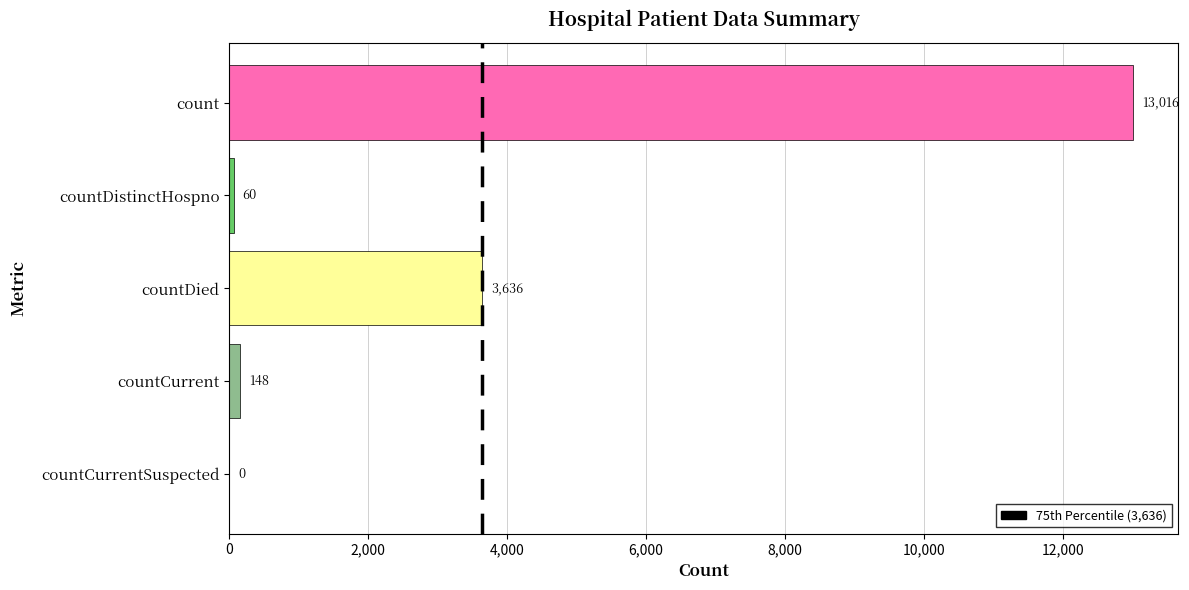

At which category does the chart reach its peak across all series?

count